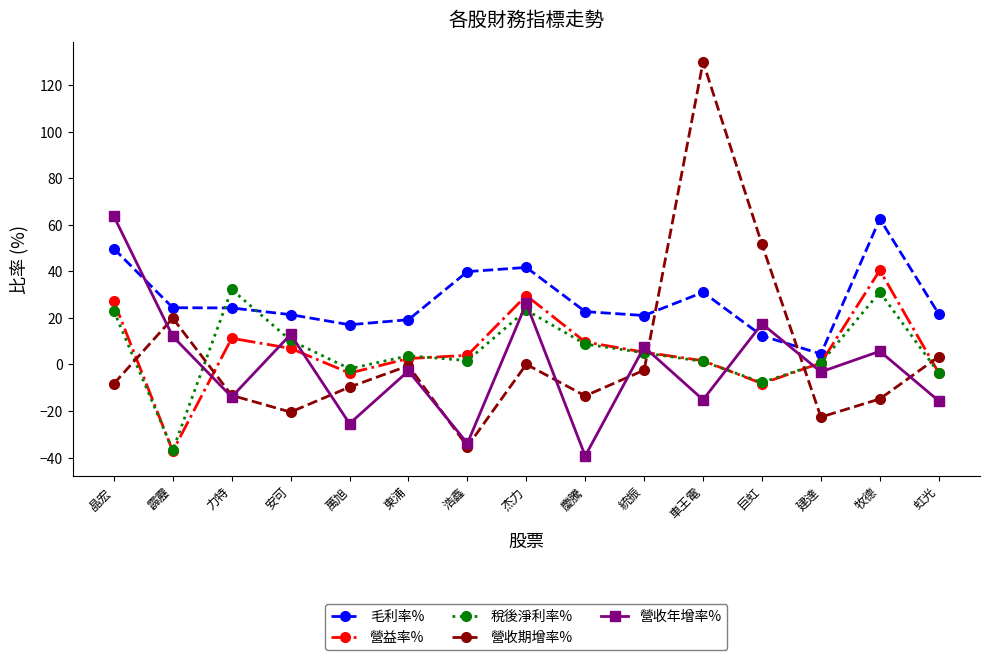

Does the chart display data point markers on the line(s)?

Yes